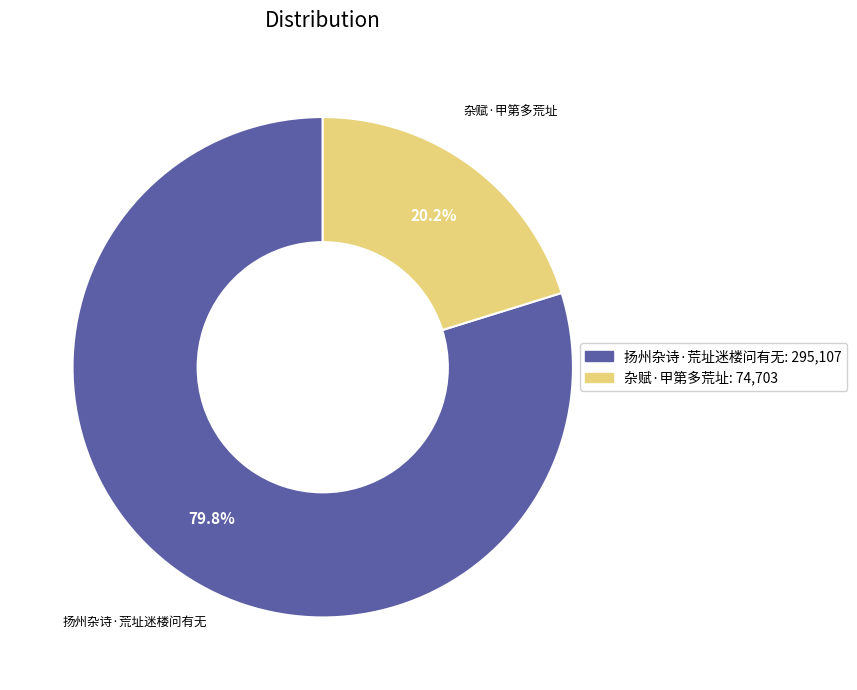

Is 杂赋·甲第多荒址 the majority of the pie?

No